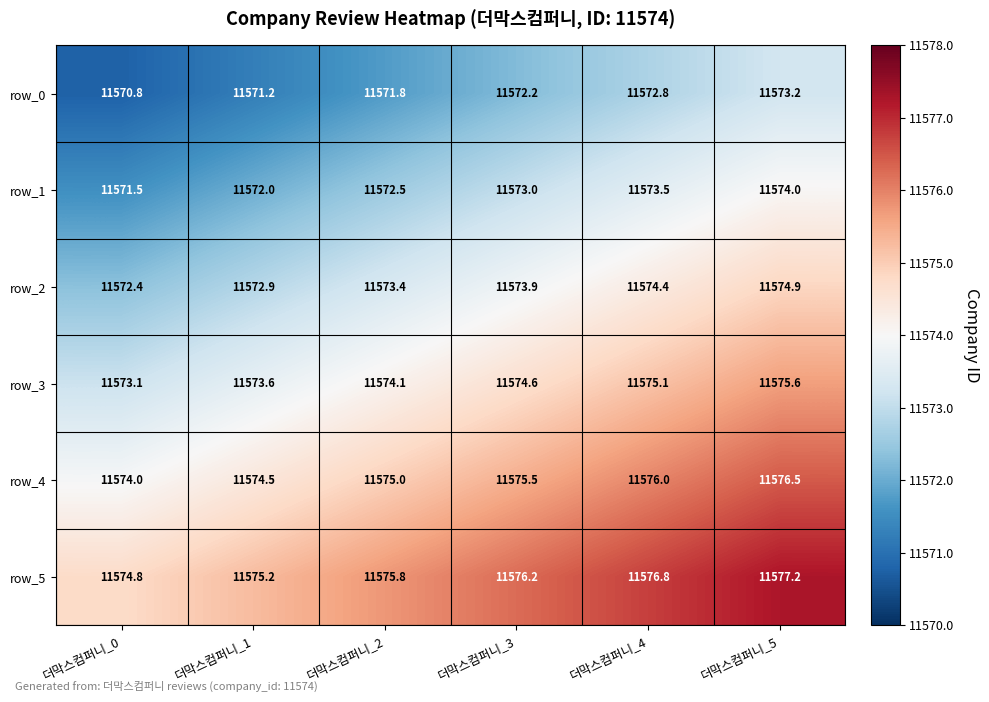

Which series has the largest total across all categories?

row_5